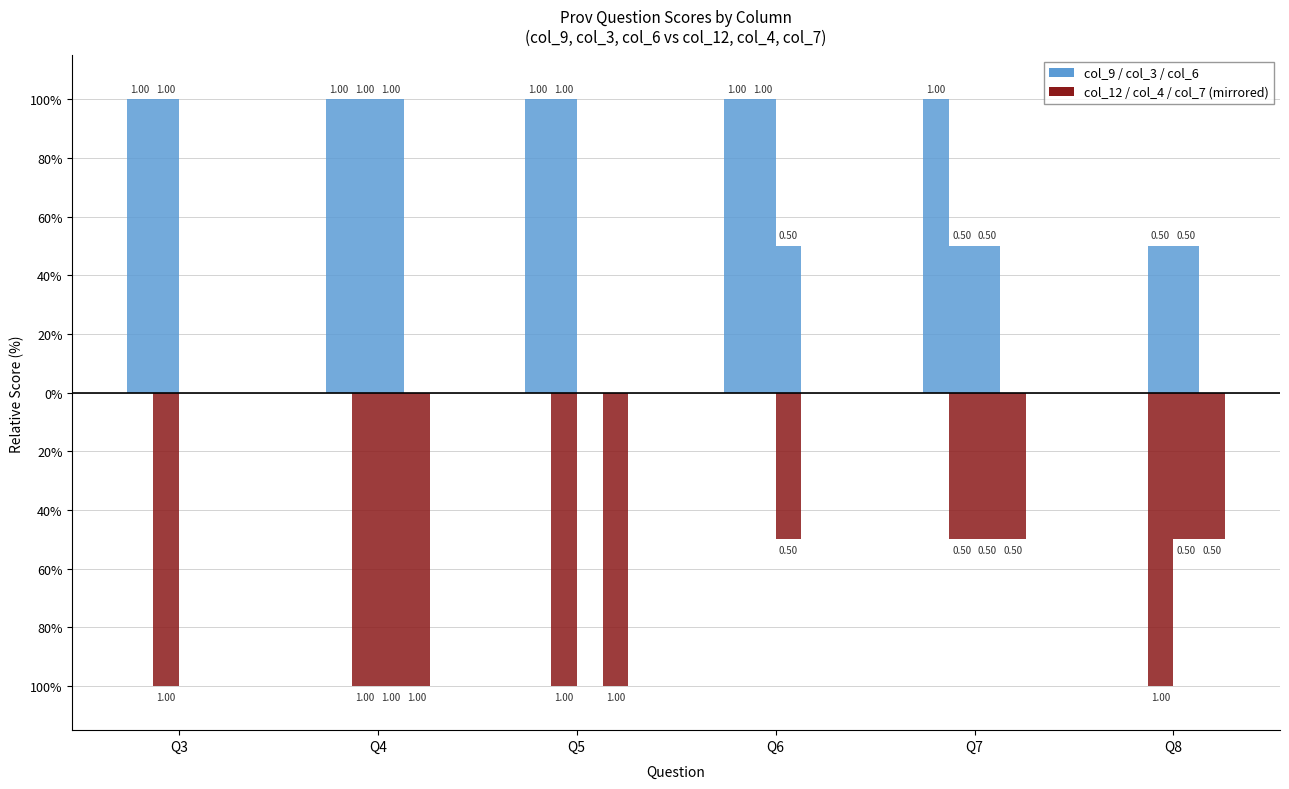

Are the bars horizontal?

No